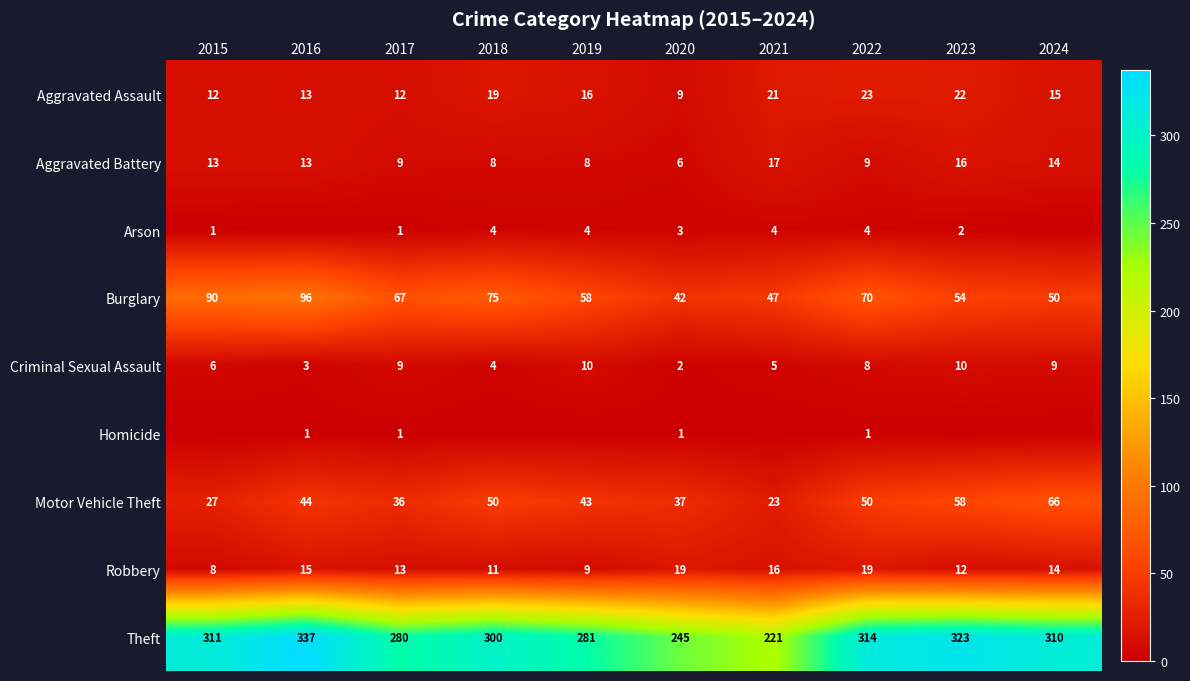

True or false: Theft has a value of 245 at 2020.

True